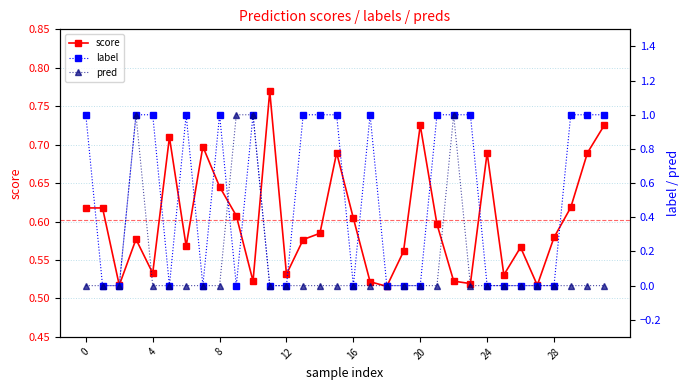

How many interior local valleys does the label series have?

4